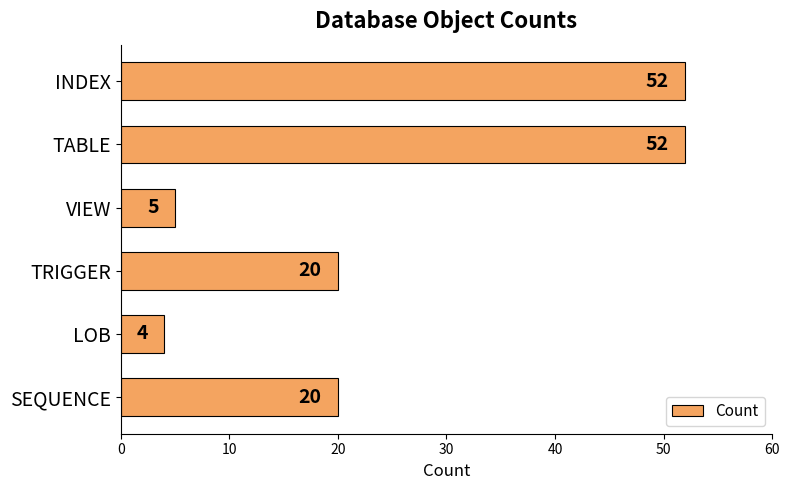

Approximately how many times larger is the value at INDEX compared to VIEW?

10.4